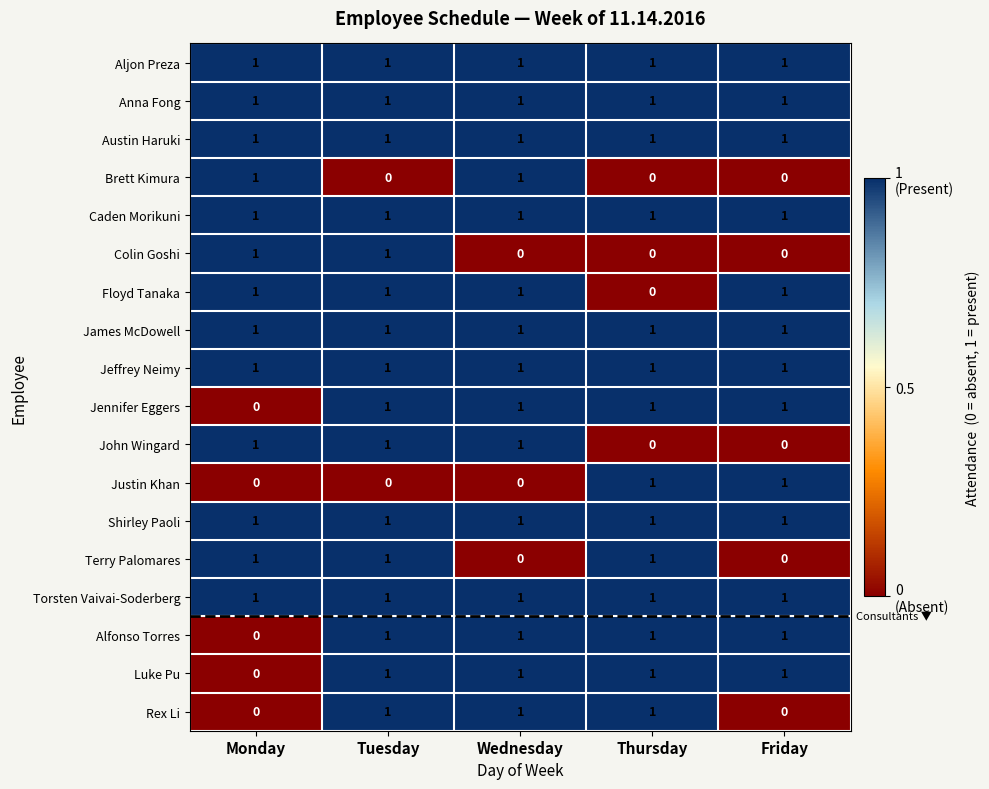

True or false: James McDowell has a value of 2 at Friday.

False